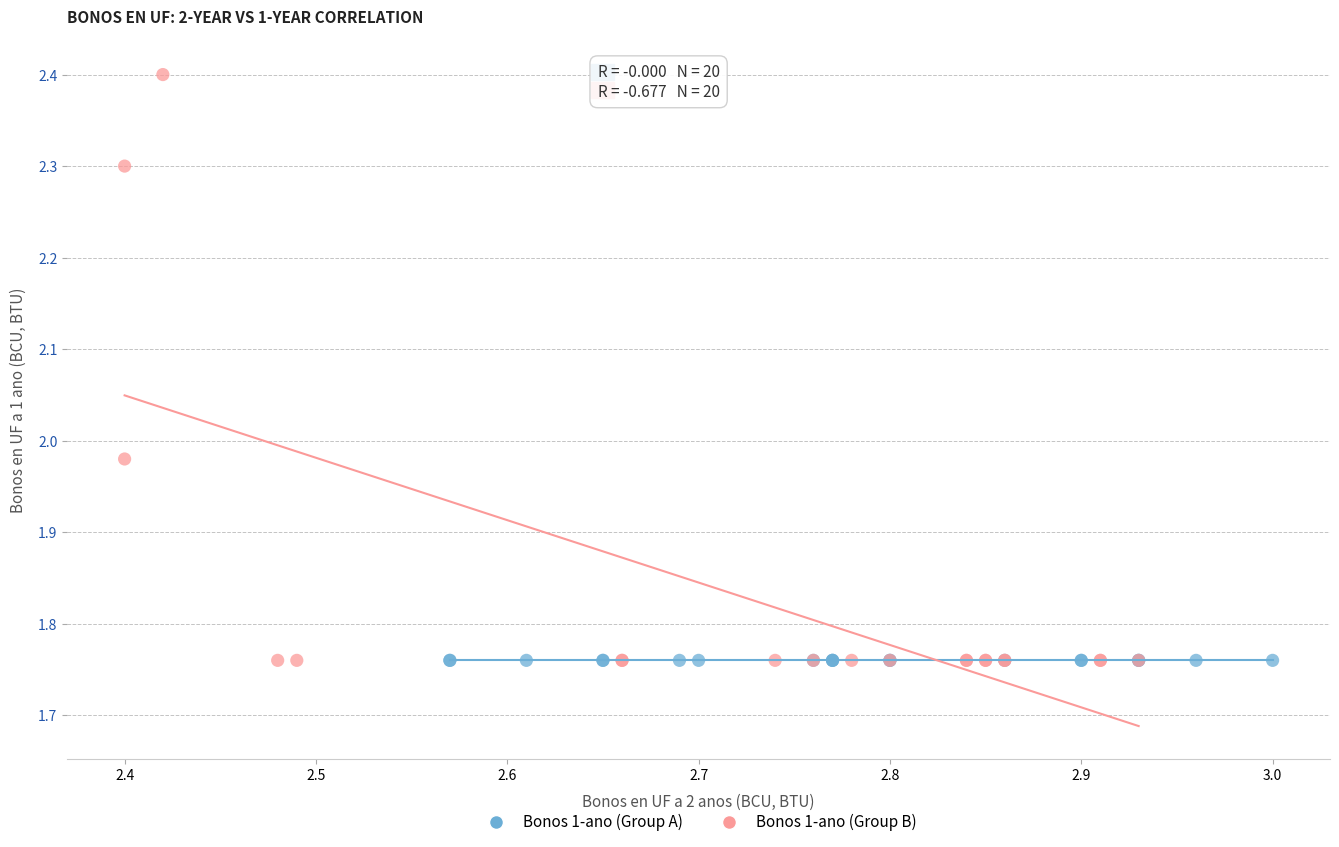

What are all the series names shown in the legend?

Bonos 1-ano (Group A), Bonos 1-ano (Group B)